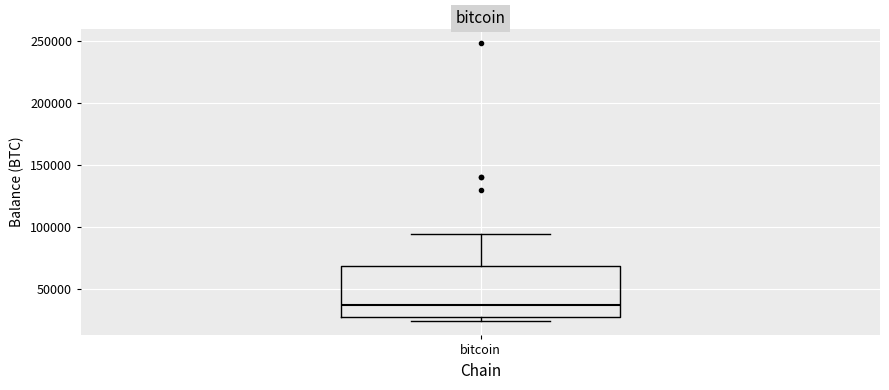

Read this box plot against the y-axis: the position of the median line, the range covered by the box, and the ends of both whiskers. The values are not printed on the chart, so give them approximately, as read against the axis.

median 35000, box 30000 to 70000, whiskers 25000 to 95000